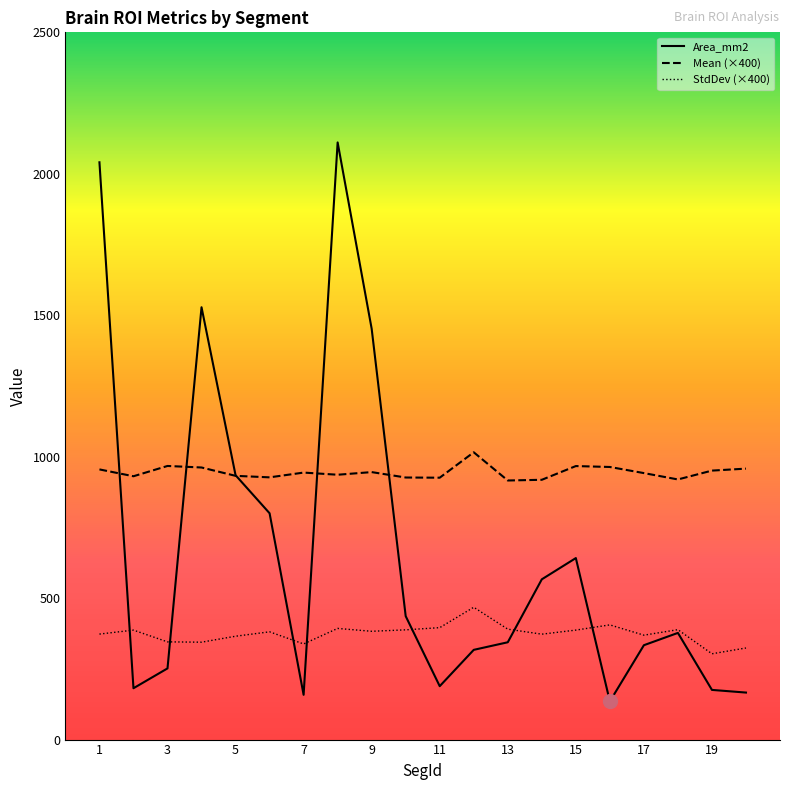

Is the value of Area_mm2 at 13 greater than the value of Mean (×400) at 7?

No